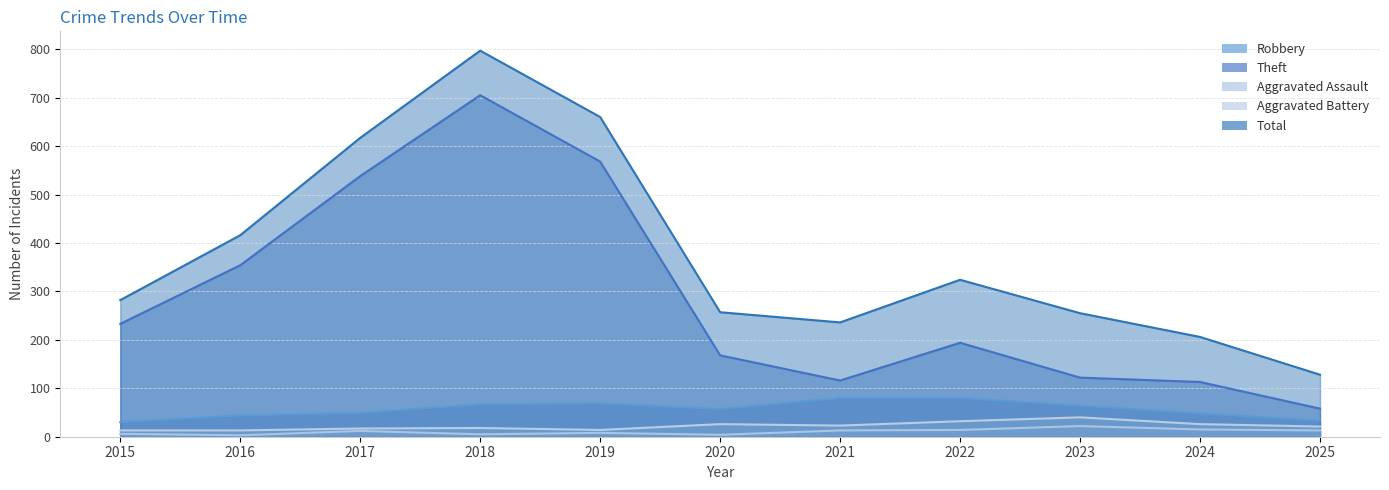

In Aggravated Battery, how many points are lower than both neighbors (excluding endpoints)?

2